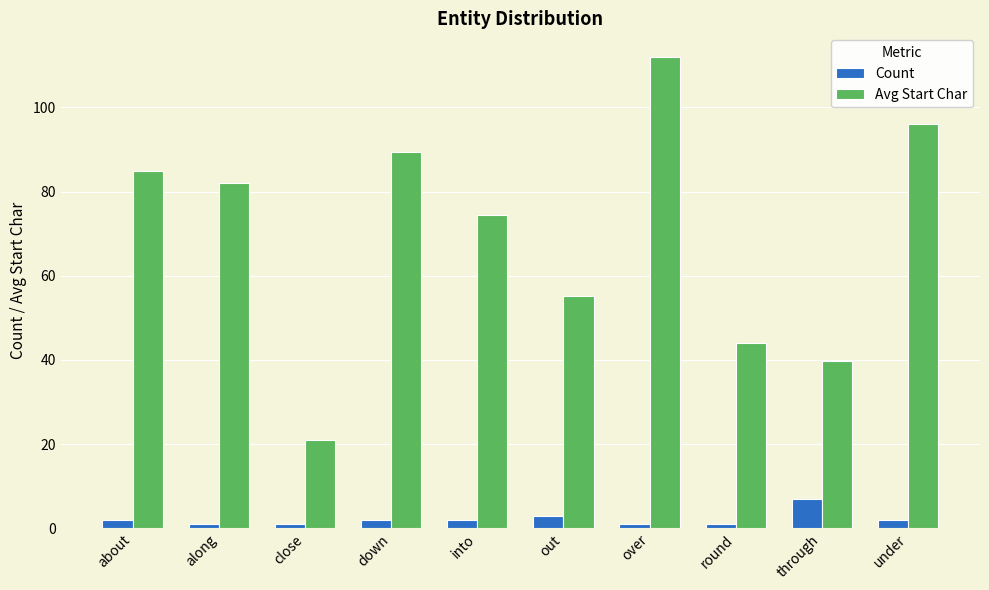

Which series has the widest spread of values?

Avg Start Char